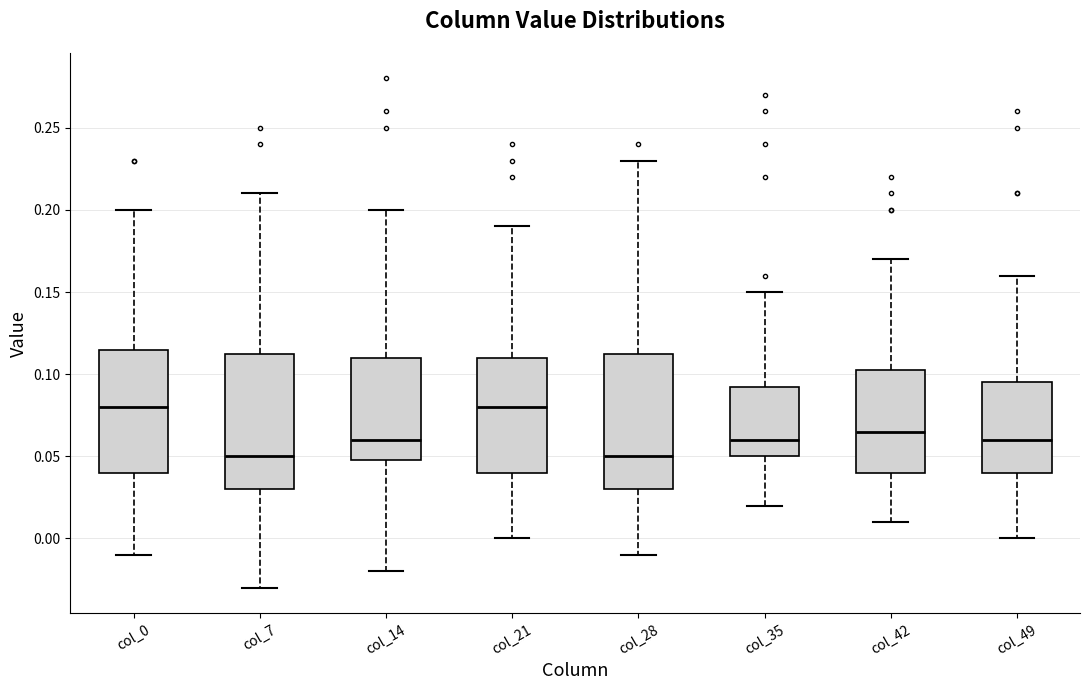

Reading left to right, transcribe this box plot: for each box, give where its median line is, the range the box spans, and where its two whiskers end, as read against the y-axis. The values are not printed on the chart, so give them approximately, as read against the axis.

col_0: median 0.080, box 0.040 to 0.115, whiskers -0.010 to 0.200
col_7: median 0.050, box 0.030 to 0.115, whiskers -0.030 to 0.210
col_14: median 0.060, box 0.050 to 0.110, whiskers -0.020 to 0.200
col_21: median 0.080, box 0.040 to 0.110, whiskers 0.000 to 0.190
col_28: median 0.050, box 0.030 to 0.115, whiskers -0.010 to 0.230
col_35: median 0.060, box 0.050 to 0.095, whiskers 0.020 to 0.150
col_42: median 0.065, box 0.040 to 0.105, whiskers 0.010 to 0.170
col_49: median 0.060, box 0.040 to 0.095, whiskers 0.000 to 0.160